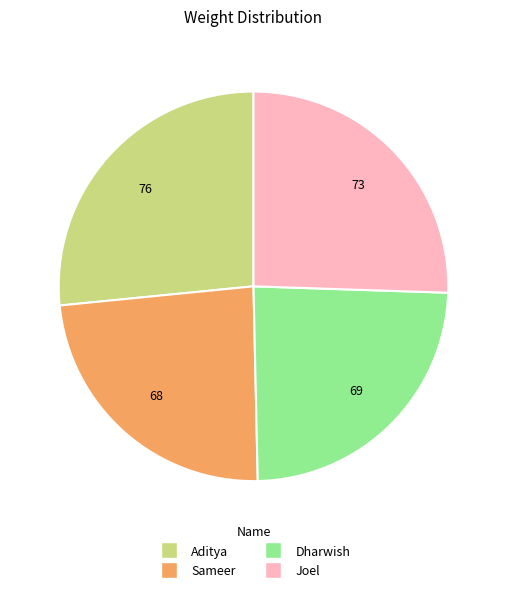

How many segments does this pie chart have?

4